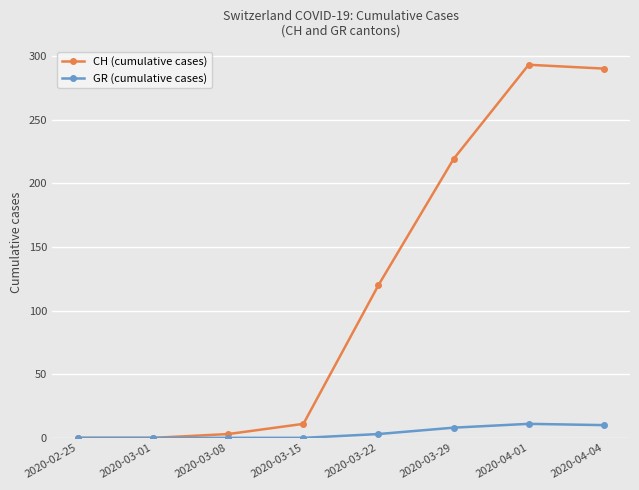

Which series has the largest range (max minus min)?

CH (cumulative cases)